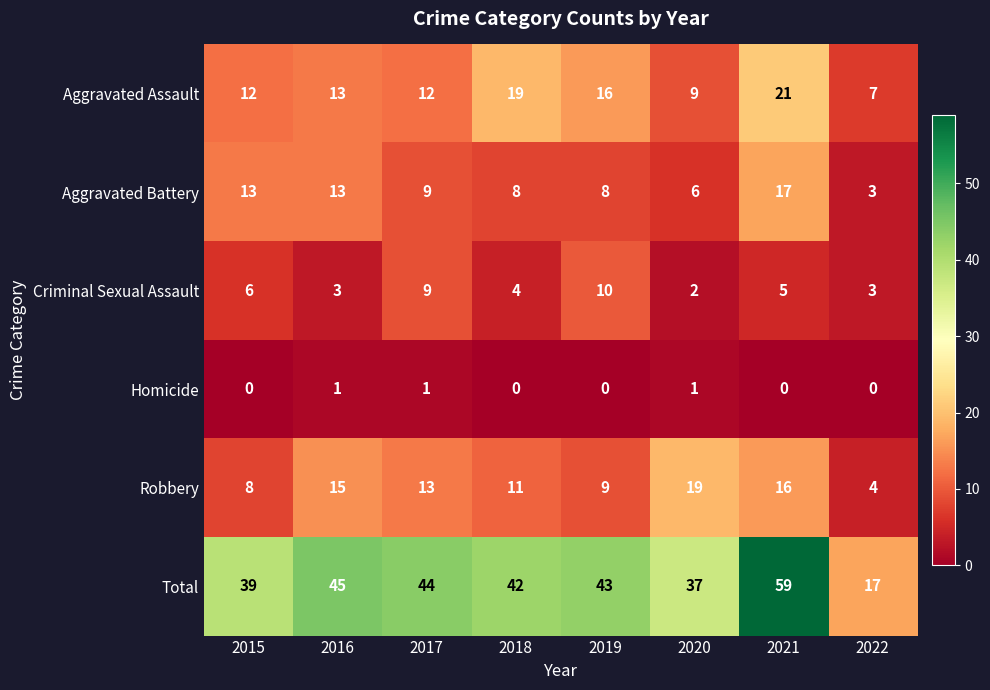

How many Criminal Sexual Assault values are between 3 and 9?

6